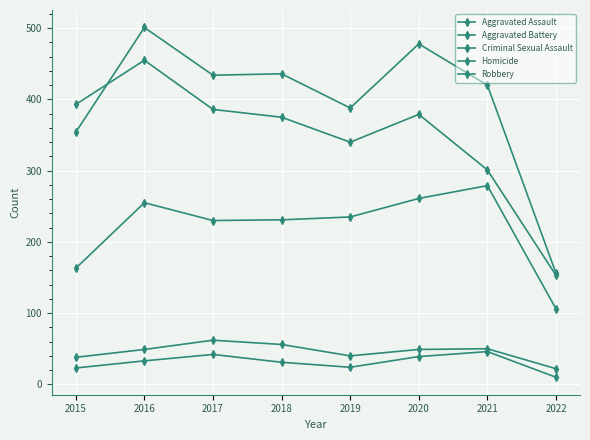

Does the chart have visible grid lines?

Yes